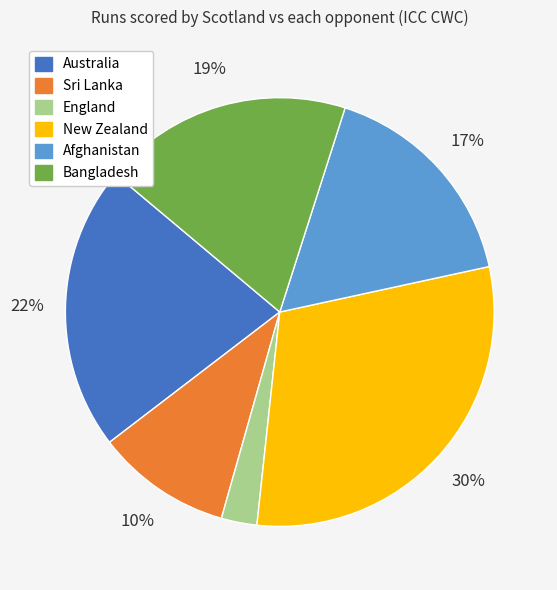

The Afghanistan slice represents 30% of the pie. True or false?

False